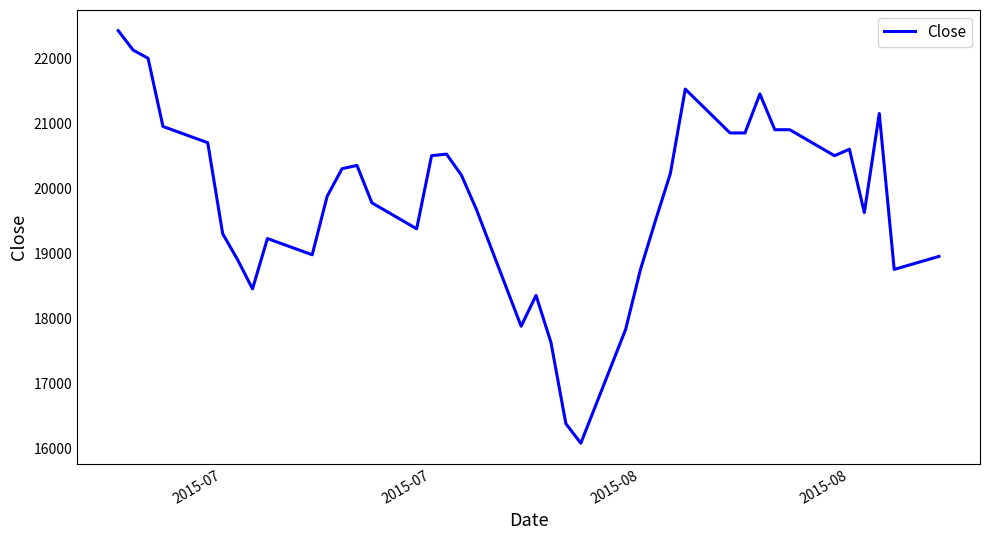

What is the maximum value shown in the chart?

22425